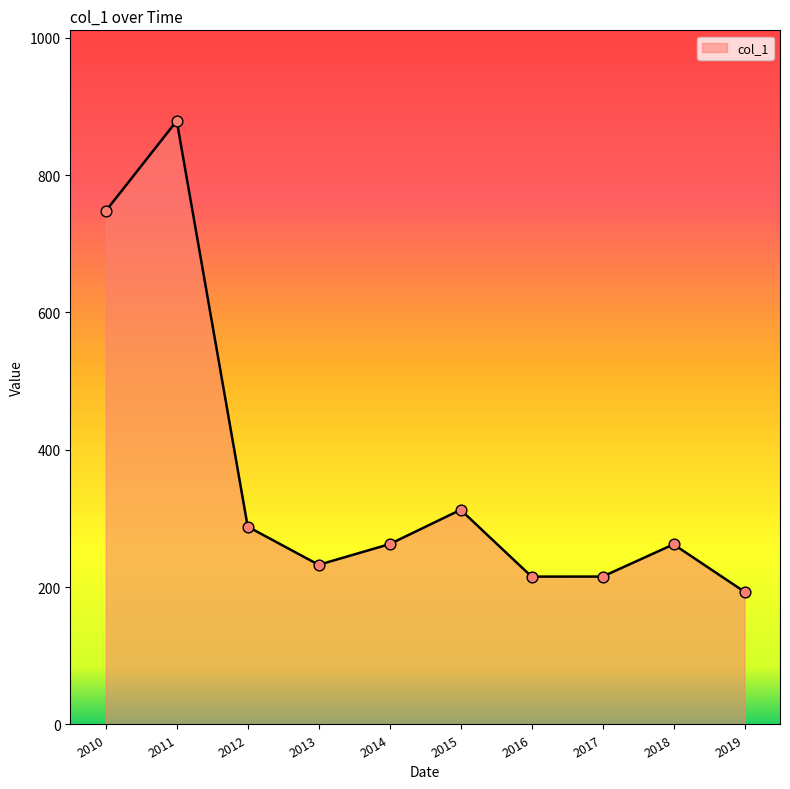

Which has a higher value, 2018 or 2017?

2018